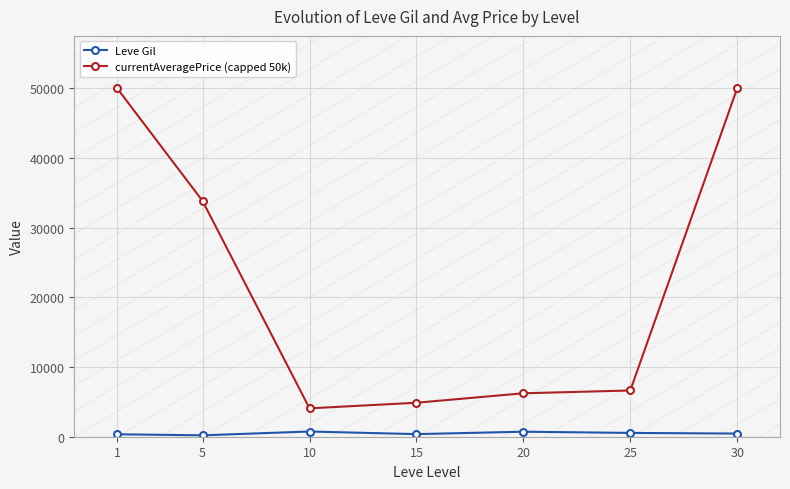

Rank the series by their maximum value, from highest to lowest.

currentAveragePrice (capped 50k), Leve Gil